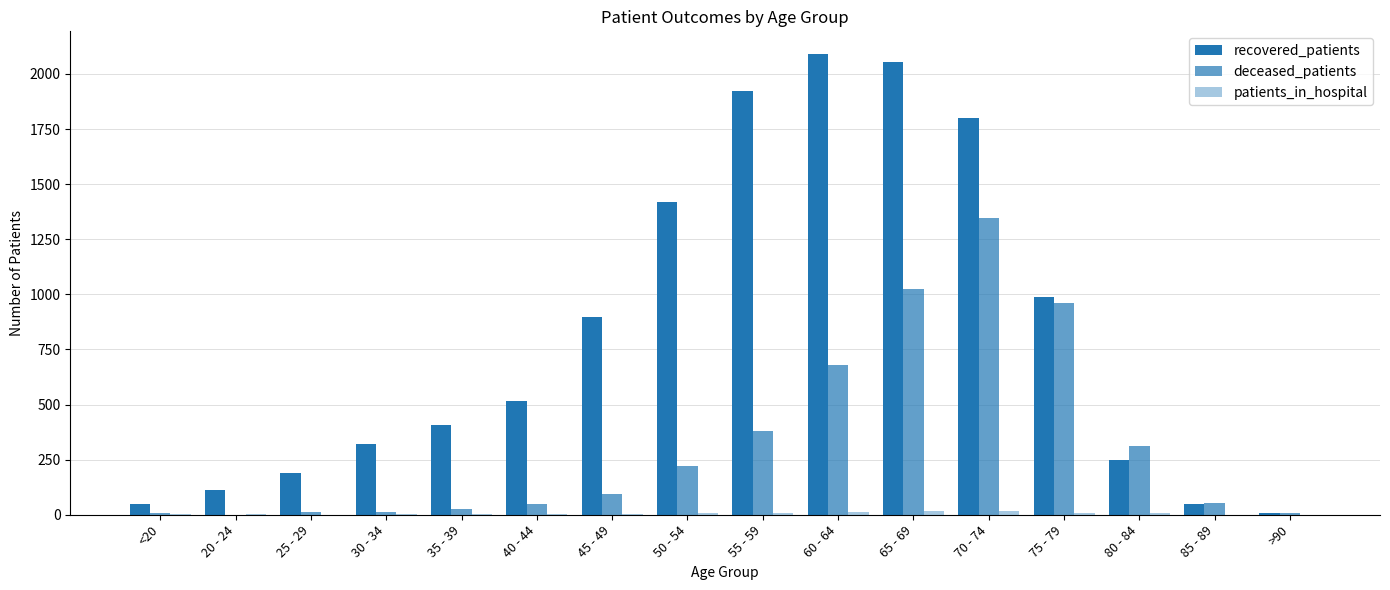

Which series has the largest total across all categories?

recovered_patients